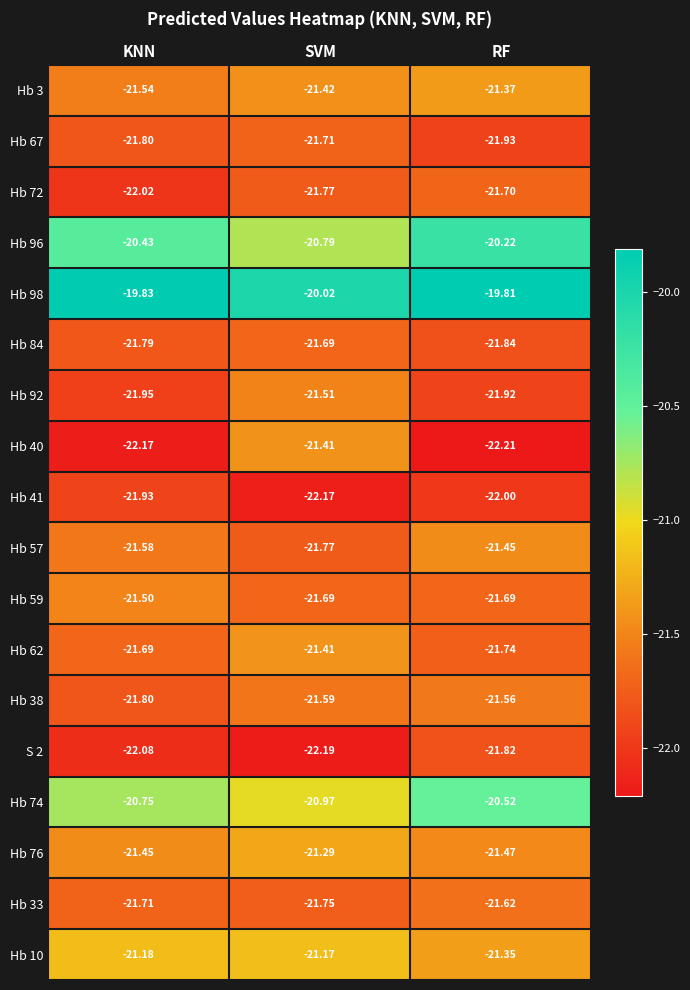

Is the value of Hb 40 at SVM greater than the value of Hb 67 at SVM?

Yes